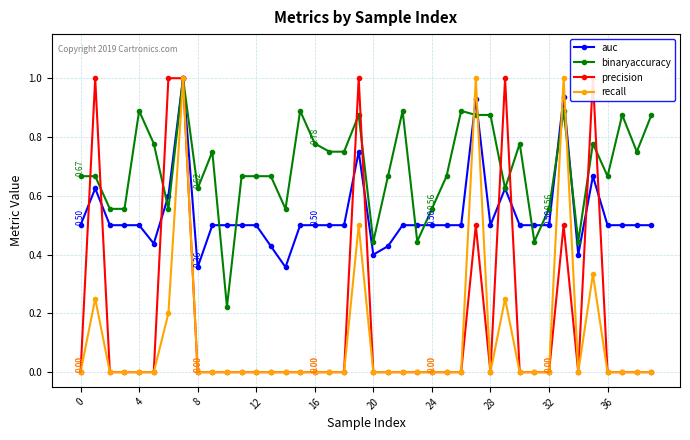

Rank the series at 10 from highest to lowest value.

auc, binaryaccuracy, precision, recall